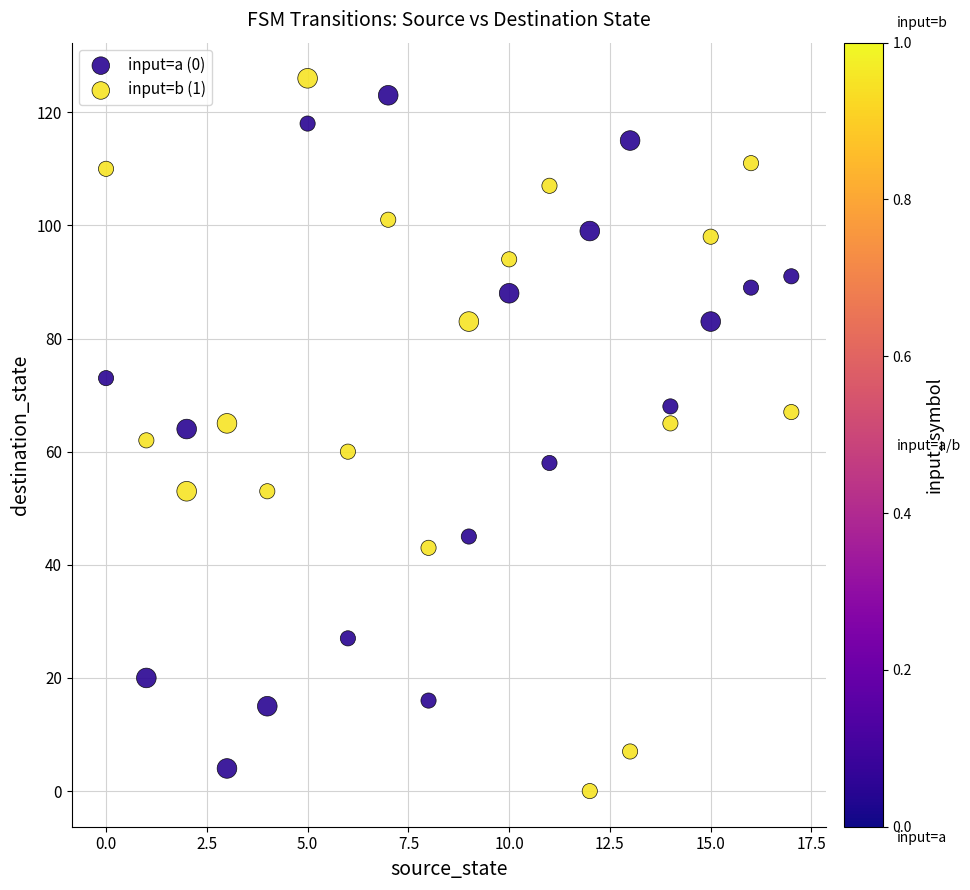

Which series reaches the maximum Y coordinate?

input=b (1)